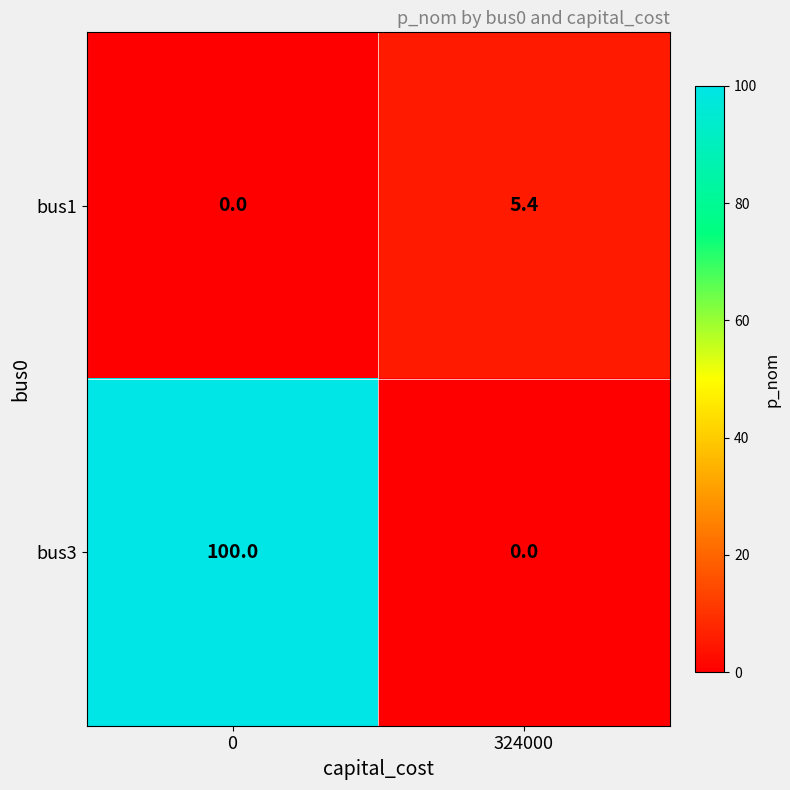

Reading left to right, list all the values displayed in this chart.

bus1: 0=0.0	324000=5.4
bus3: 0=100.0	324000=0.0